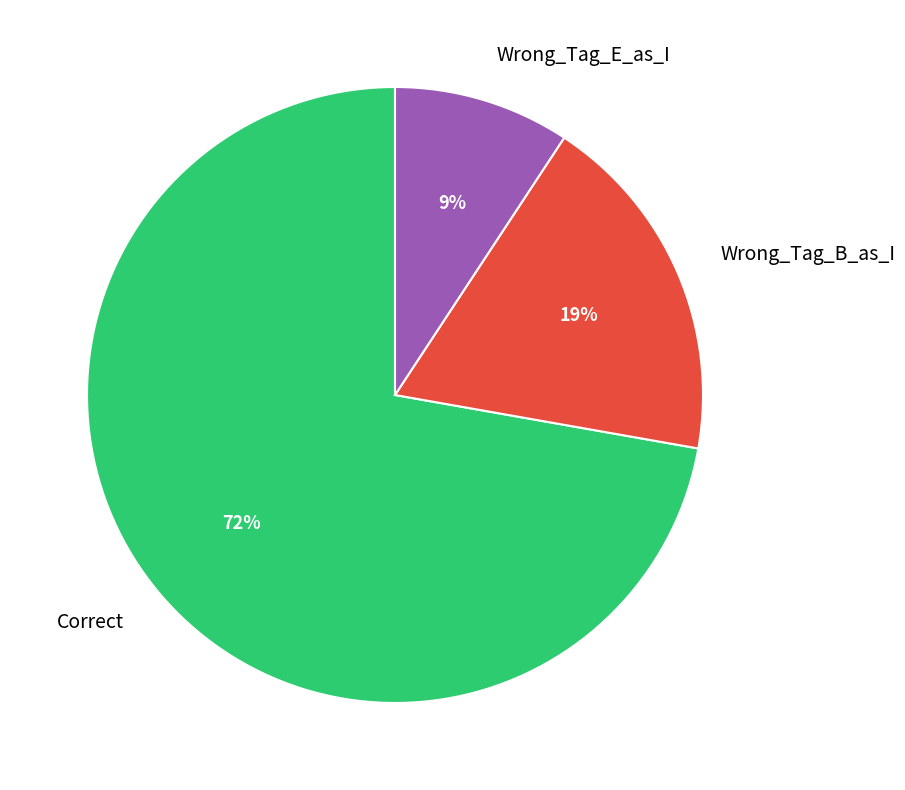

What percentage is the Wrong_Tag_B_as_I slice, to the nearest percent?

19%